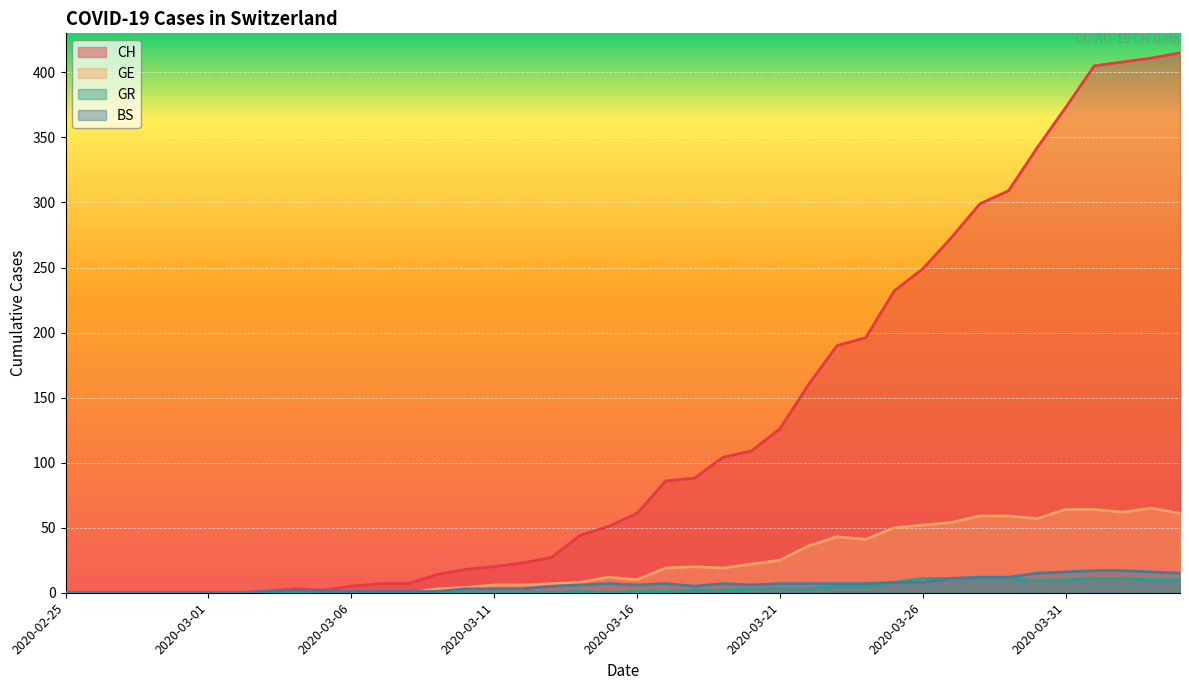

At how many categories does at least one series exceed 349?

5